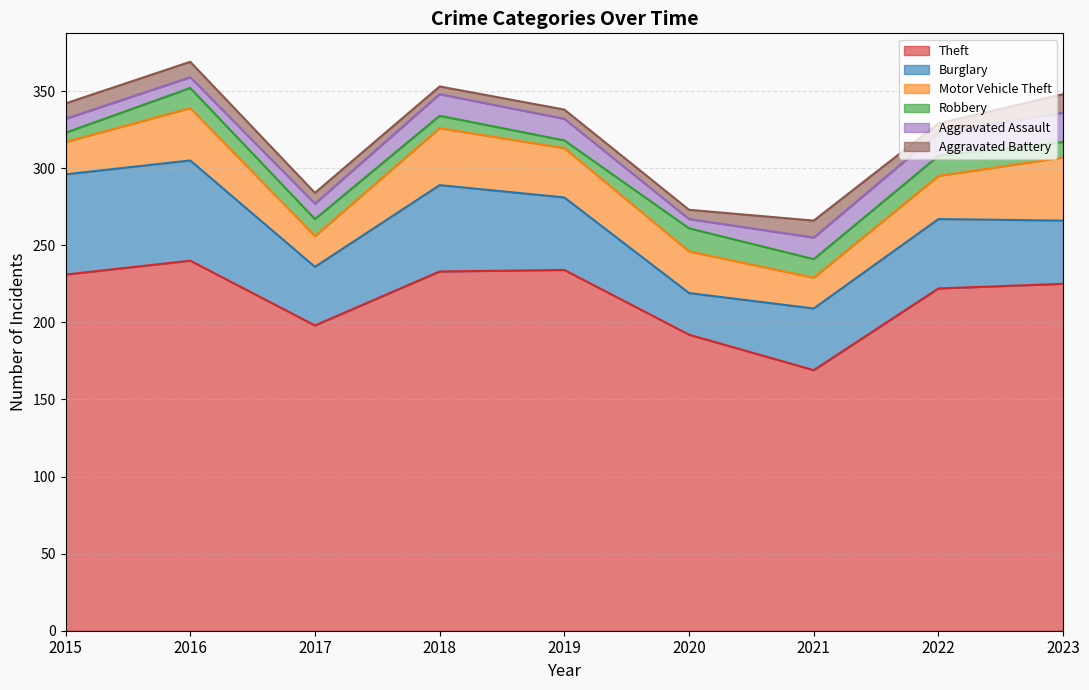

What is the minimum value for Aggravated Assault?

6